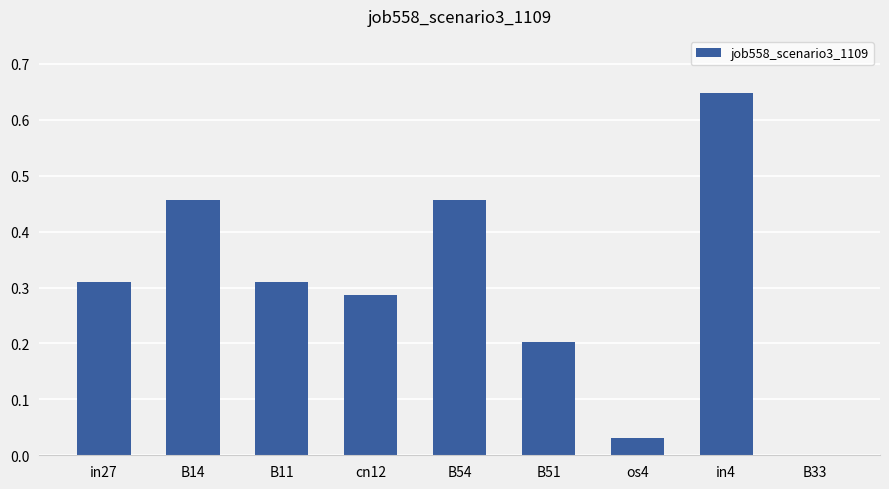

What is the sum of all values?

2.7